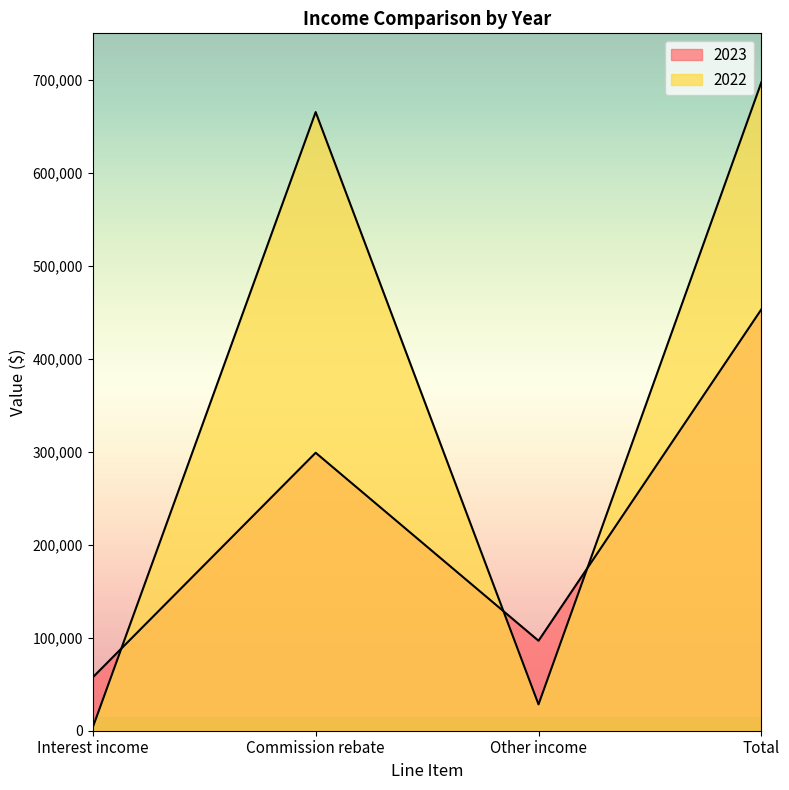

Does the chart have visible grid lines?

No